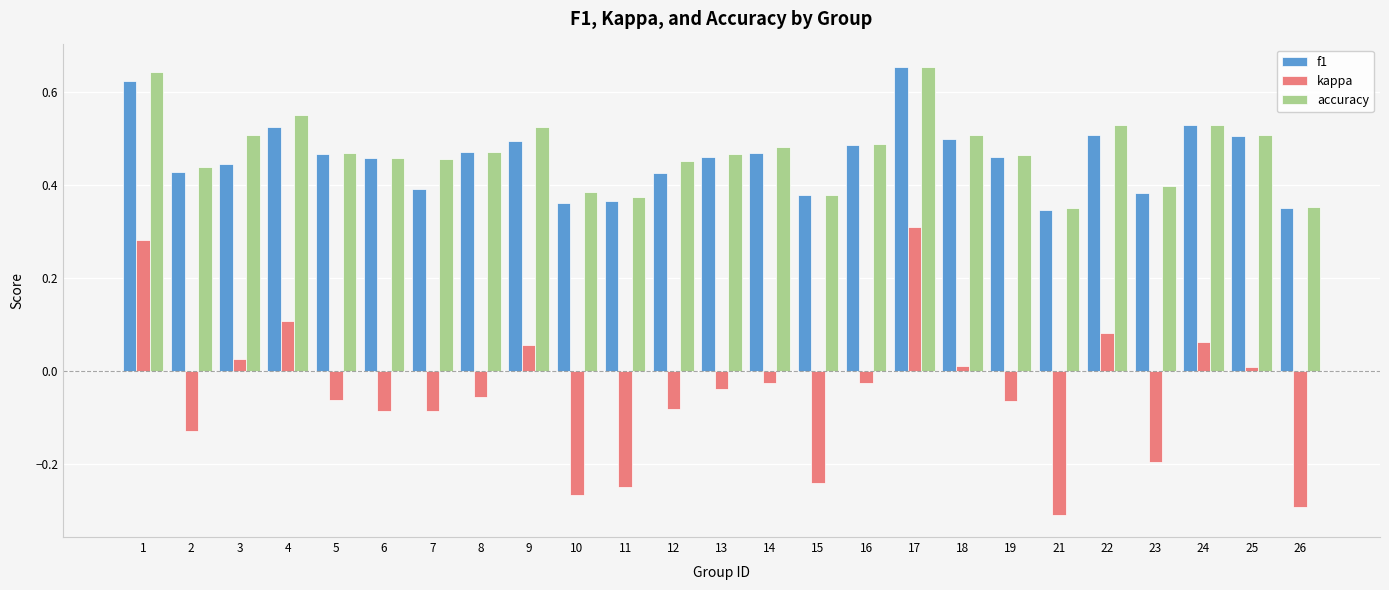

At which label does kappa reach its minimum?

21